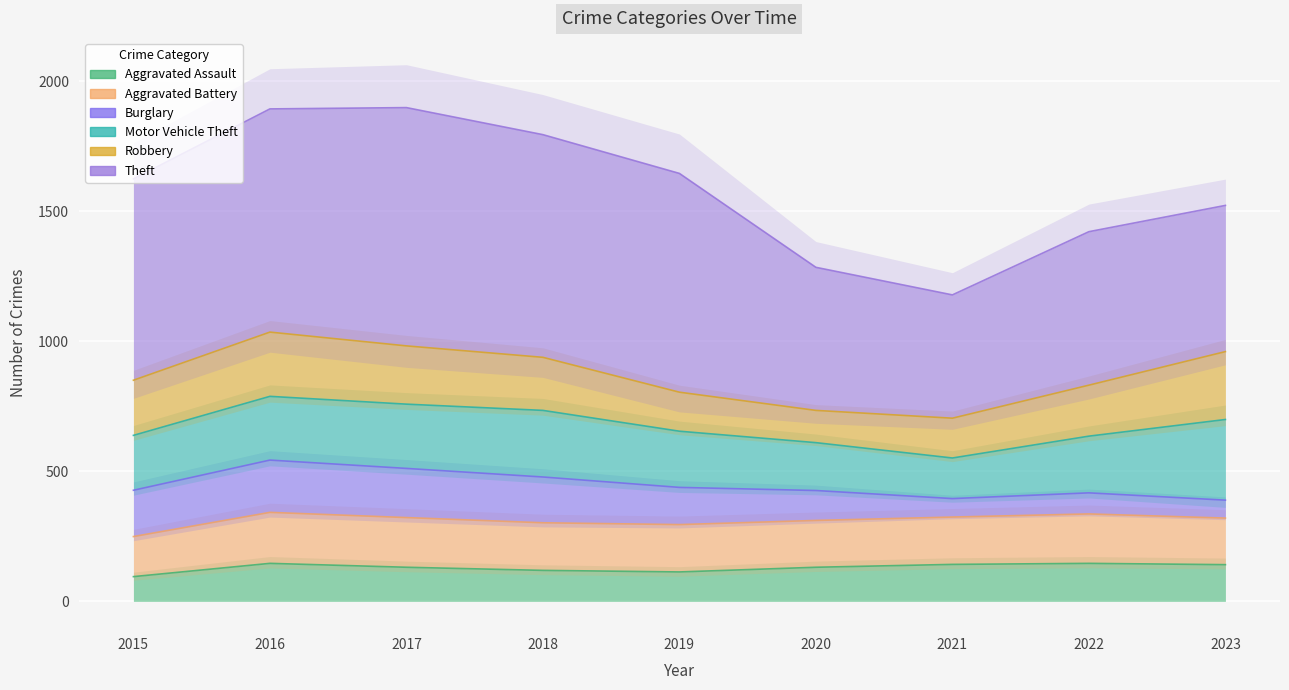

What are all the series names shown in the legend?

Aggravated Assault, Aggravated Battery, Burglary, Motor Vehicle Theft, Robbery, Theft